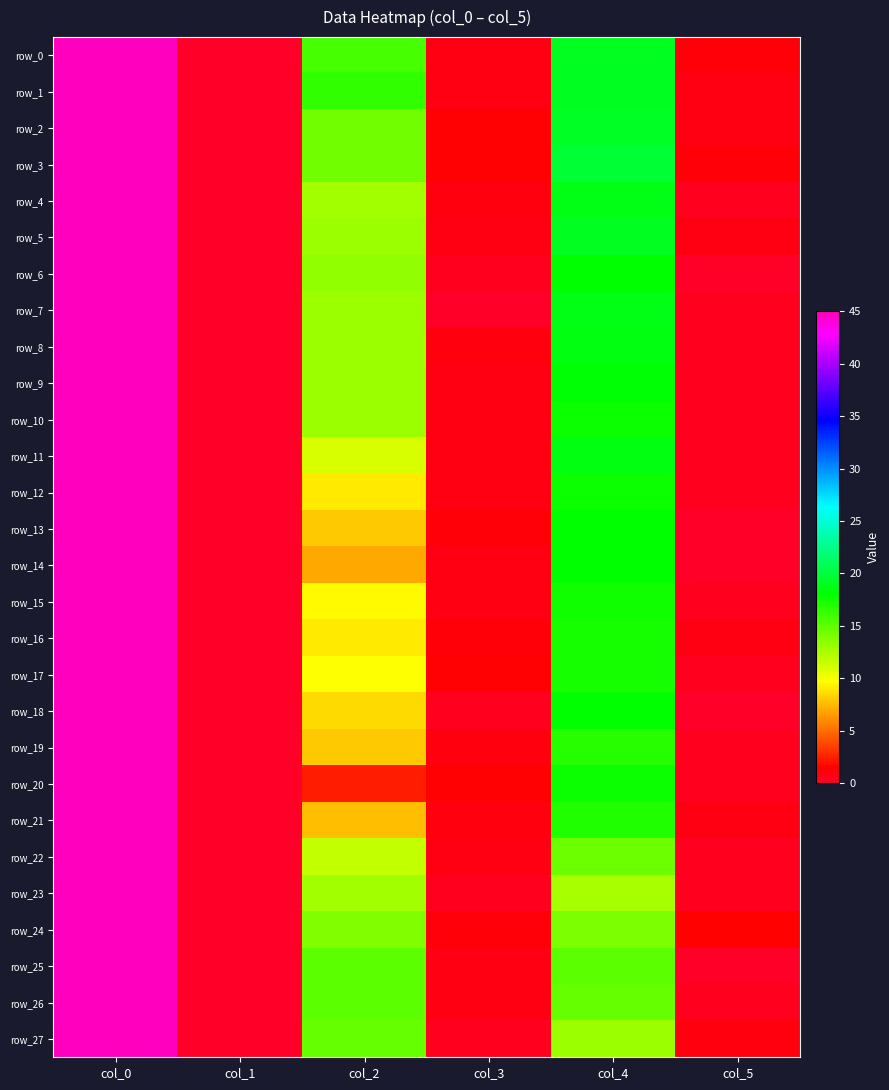

Reading left to right, extract all data points from this chart.

row_0: 45.0	0.0	15.8	0.8	19.0	1.2
row_1: 45.0	0.0	16.5	0.9	19.0	0.7
row_2: 45.0	0.0	14.2	1.3	19.2	0.8
row_3: 45.0	0.0	14.2	1.3	19.8	1.1
row_4: 45.0	0.0	12.7	0.9	18.7	0.5
row_5: 45.0	0.0	13.0	0.7	19.0	0.7
row_6: 45.0	0.0	13.2	0.4	18.0	0.0
row_7: 45.0	0.0	13.0	0.0	18.7	0.5
row_8: 45.0	0.0	13.0	1.0	18.5	0.5
row_9: 45.0	0.0	13.0	0.7	18.2	0.4
row_10: 45.0	0.0	13.0	0.8	17.8	0.4
row_11: 45.0	0.0	11.0	0.8	18.5	0.5
row_12: 45.0	0.0	9.0	0.7	17.8	0.4
row_13: 45.0	0.0	8.0	1.2	18.0	0.0
row_14: 45.0	0.0	7.0	0.8	18.0	0.0
row_15: 45.0	0.0	9.5	0.9	17.5	0.5
row_16: 45.0	0.0	9.0	1.2	17.2	0.8
row_17: 45.0	0.0	9.7	1.2	17.3	0.5
row_18: 45.0	0.0	8.5	0.5	18.0	0.0
row_19: 45.0	0.0	8.0	1.0	16.8	0.4
row_20: 45.0	0.0	2.3	1.2	17.8	0.4
row_21: 45.0	0.0	7.7	0.9	17.0	0.7
row_22: 45.0	0.0	11.8	0.8	14.5	0.5
row_23: 45.0	0.0	12.7	0.5	12.5	0.5
row_24: 45.0	0.0	13.8	1.1	14.0	1.4
row_25: 45.0	0.0	15.0	0.7	15.0	0.0
row_26: 45.0	0.0	15.0	0.7	14.8	0.4
row_27: 45.0	0.0	14.8	0.4	13.0	1.0